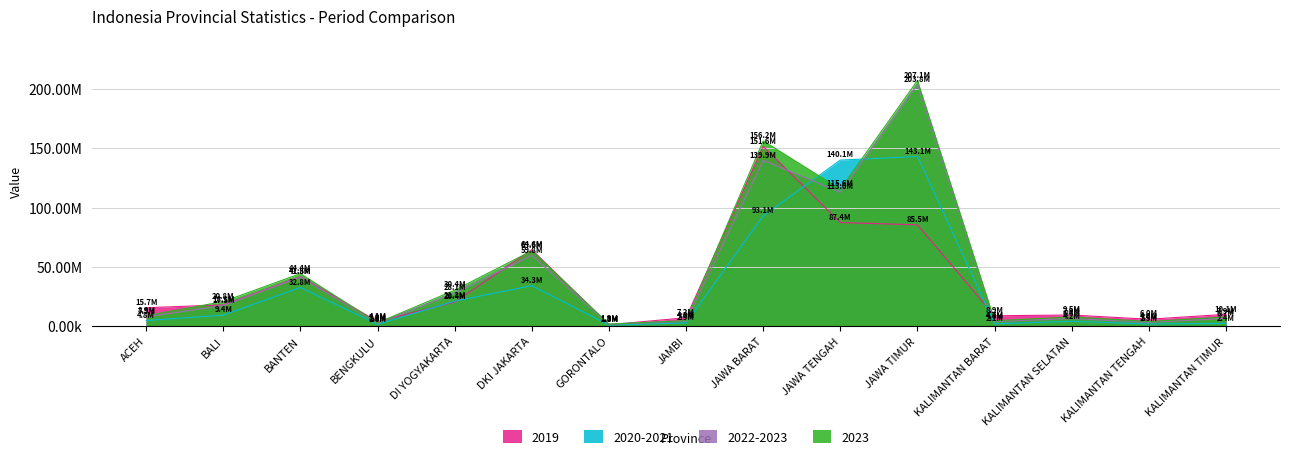

What is the value of the 2023 point at the 7th from the left?

1905921.0